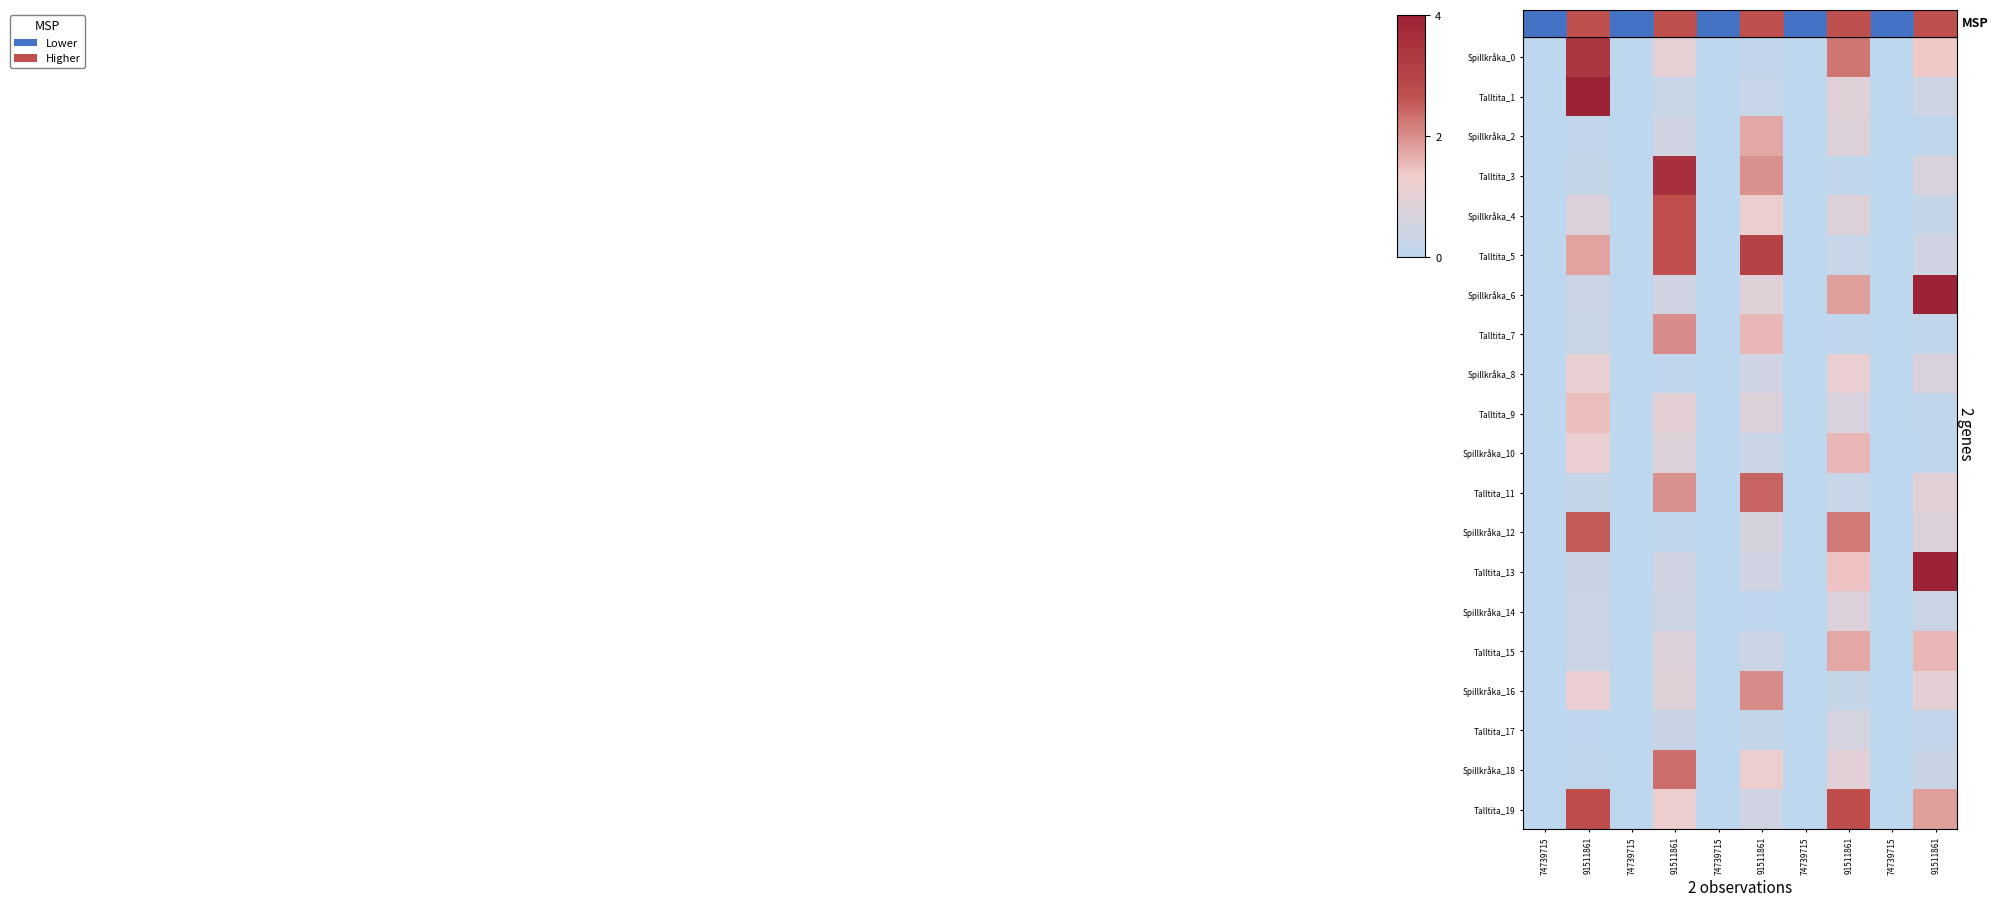

Count the number of categories in the chart.

10